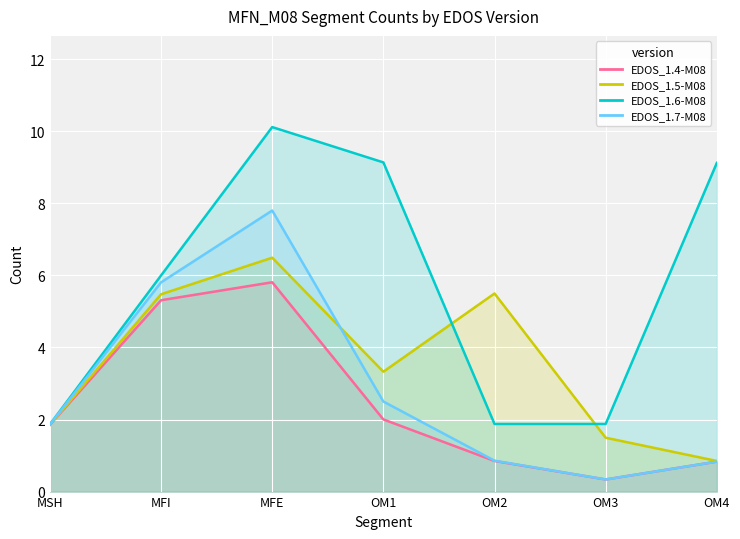

Is the value of EDOS_1.6-M08 at MSH greater than the value of EDOS_1.7-M08 at OM2?

No